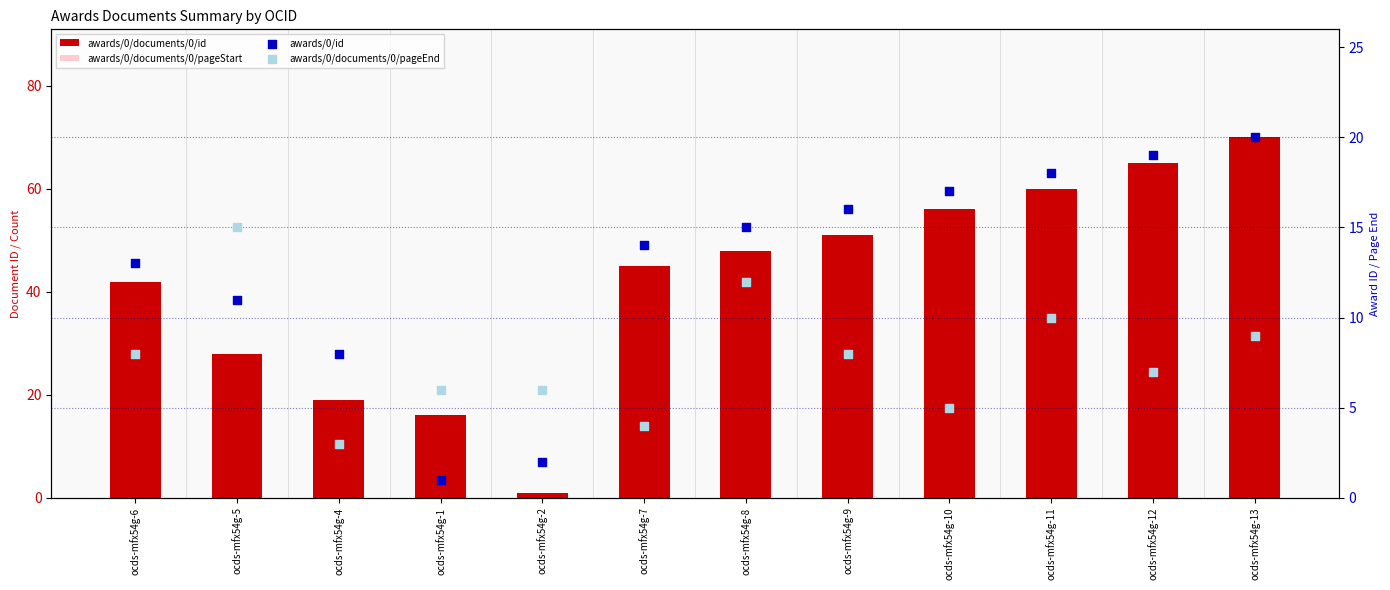

At which category is the sum across all series the highest?

ocds-mfx54g-13